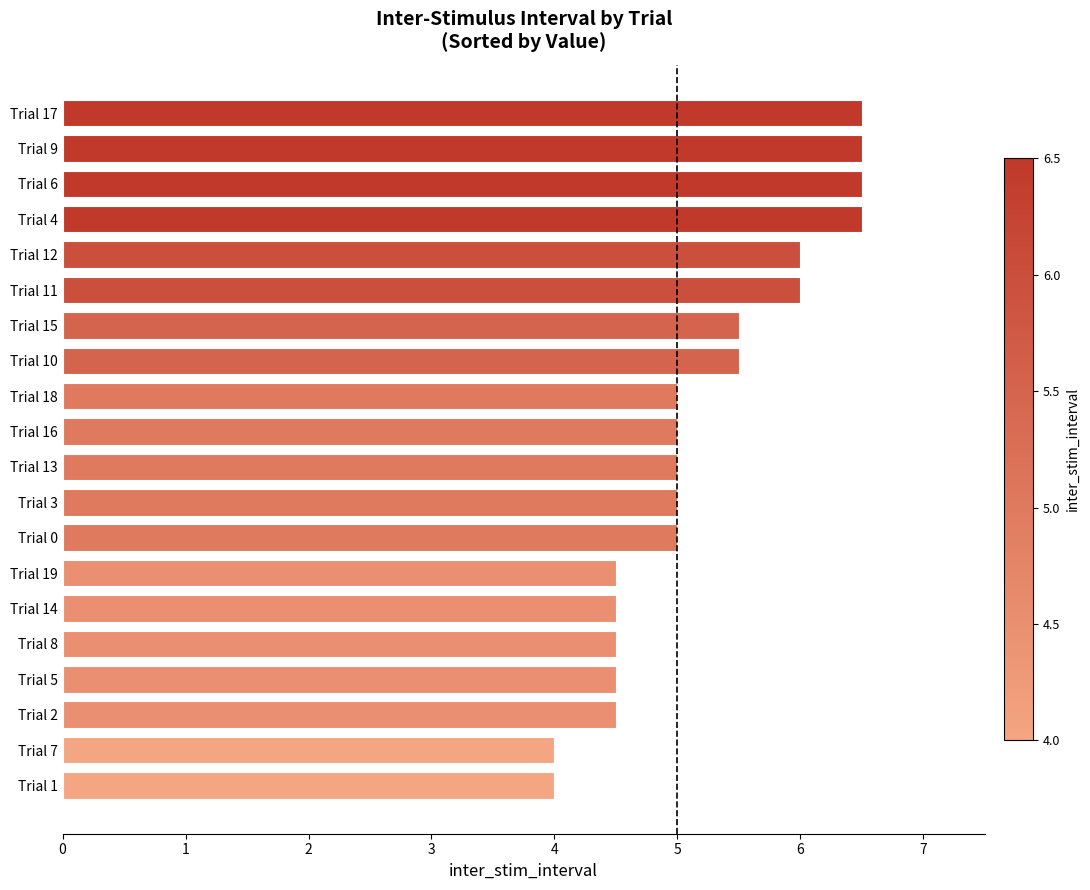

Reading bottom to top, transcribe all the data shown in this chart.

Trial 1=4.0	Trial 7=4.0	Trial 2=4.5	Trial 5=4.5	Trial 8=4.5	Trial 14=4.5	Trial 19=4.5	Trial 0=5.0	Trial 3=5.0	Trial 13=5.0	Trial 16=5.0	Trial 18=5.0	Trial 10=5.5	Trial 15=5.5	Trial 11=6.0	Trial 12=6.0	Trial 4=6.5	Trial 6=6.5	Trial 9=6.5	Trial 17=6.5